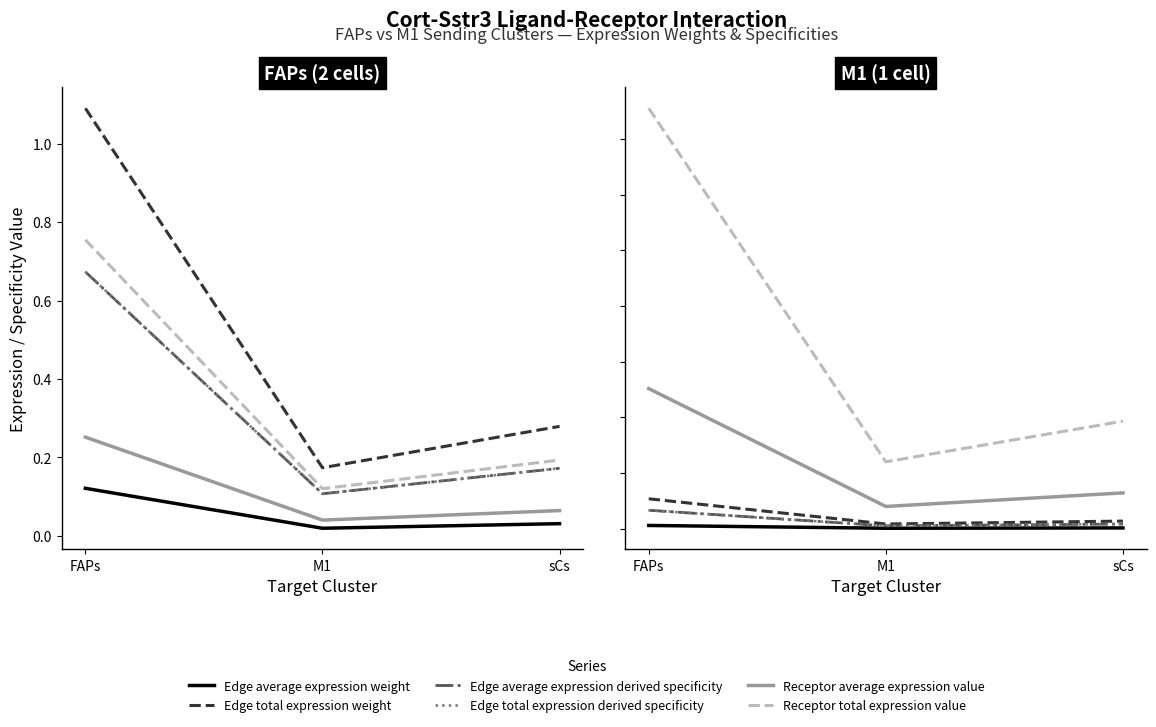

Which category has the lowest value across all series?

M1